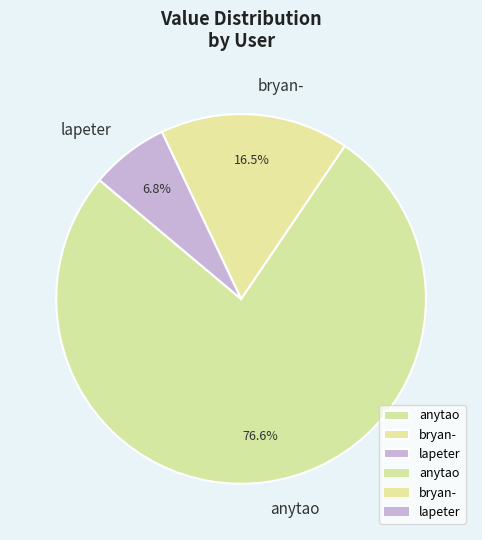

How many segments does this pie chart have?

3